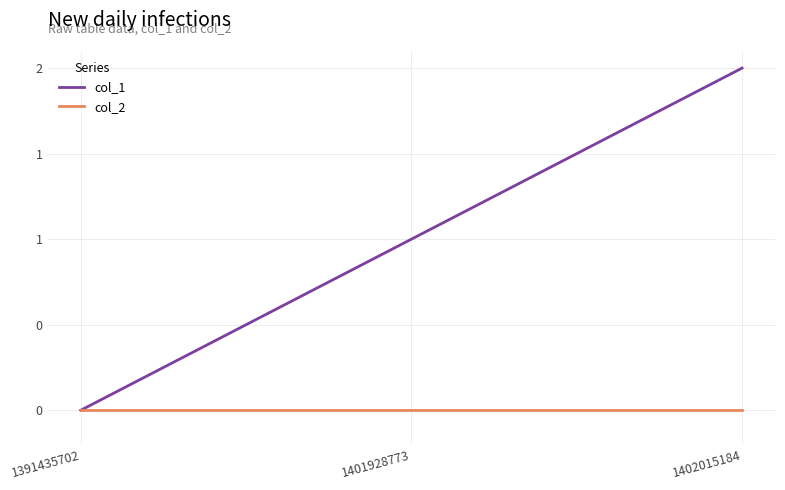

What is the maximum value shown in the chart?

2